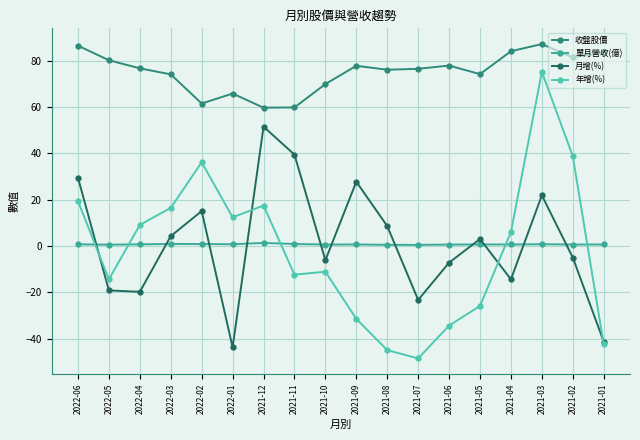

What is the approximate value of 收盤股價 at 2021-02?

81.5